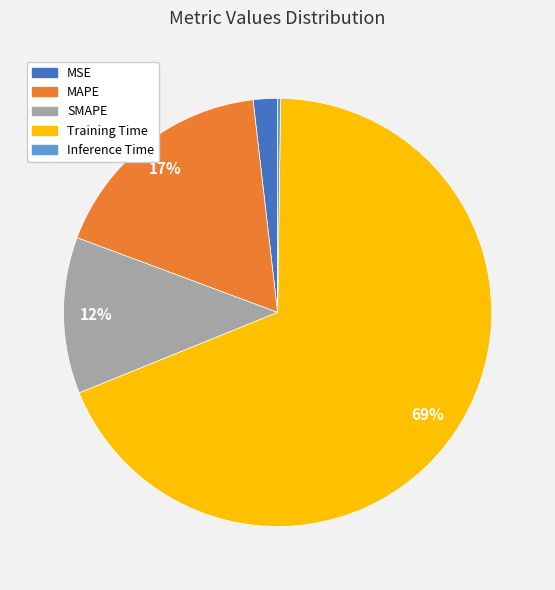

To the nearest percent, what is the combined percentage of Training Time and MAPE?

86%